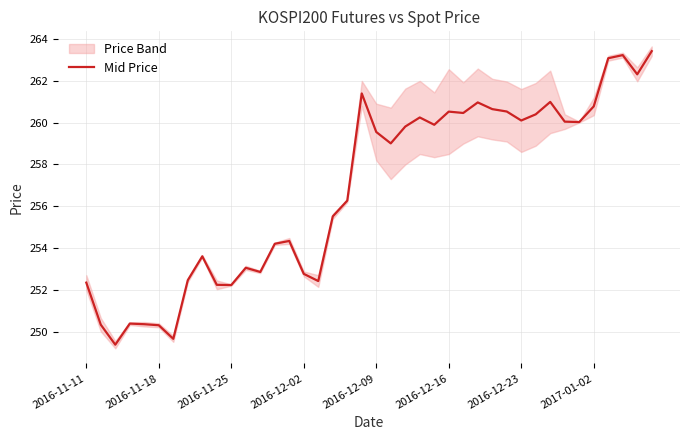

What is the lowest value of the Mid Price series?

249.4